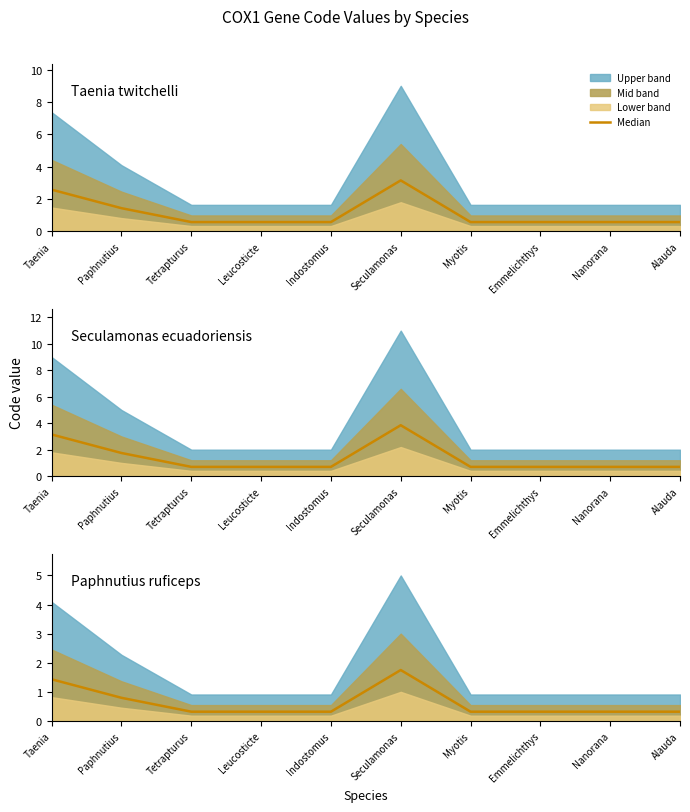

At which category does the chart reach its minimum across all series?

Tetrapturus